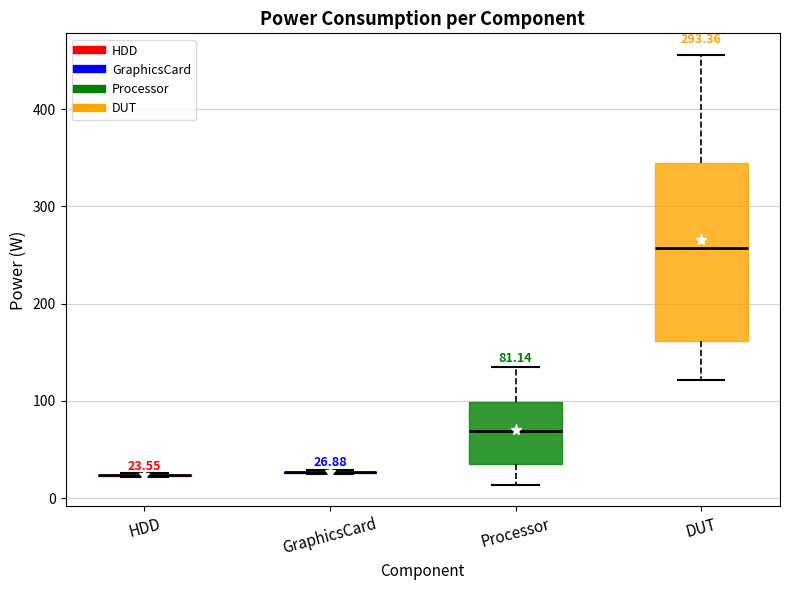

Comparing the boxes themselves (not the whiskers), which one is the tallest?

DUT